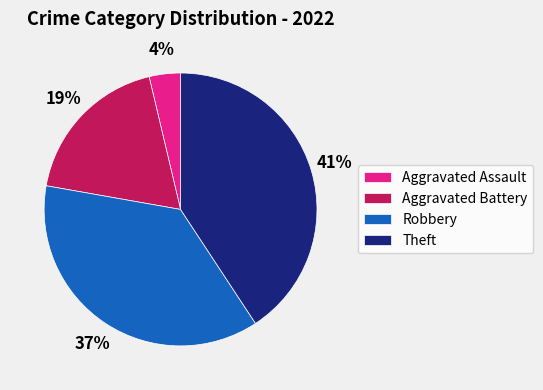

Combined, do Robbery and Aggravated Battery account for over 50%?

Yes